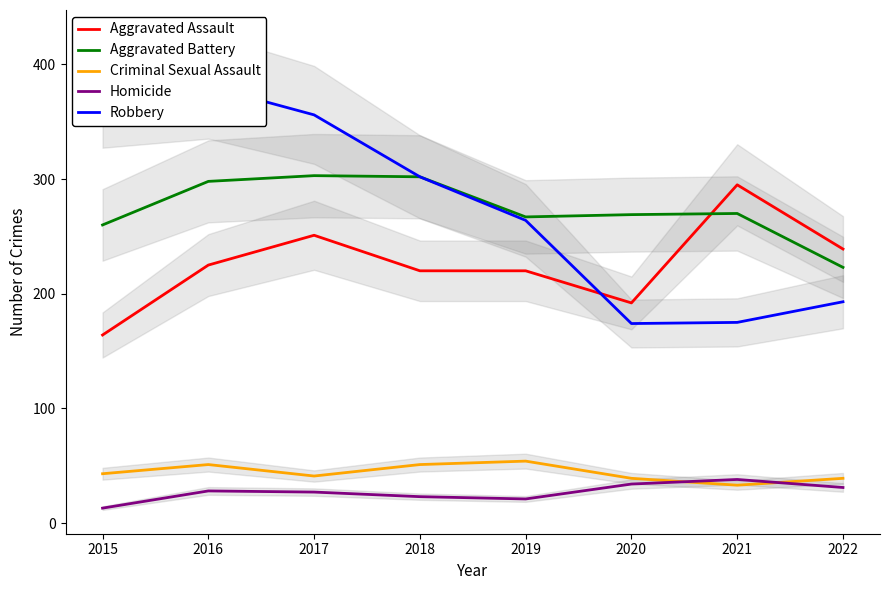

What is the sum of all Criminal Sexual Assault values?

351